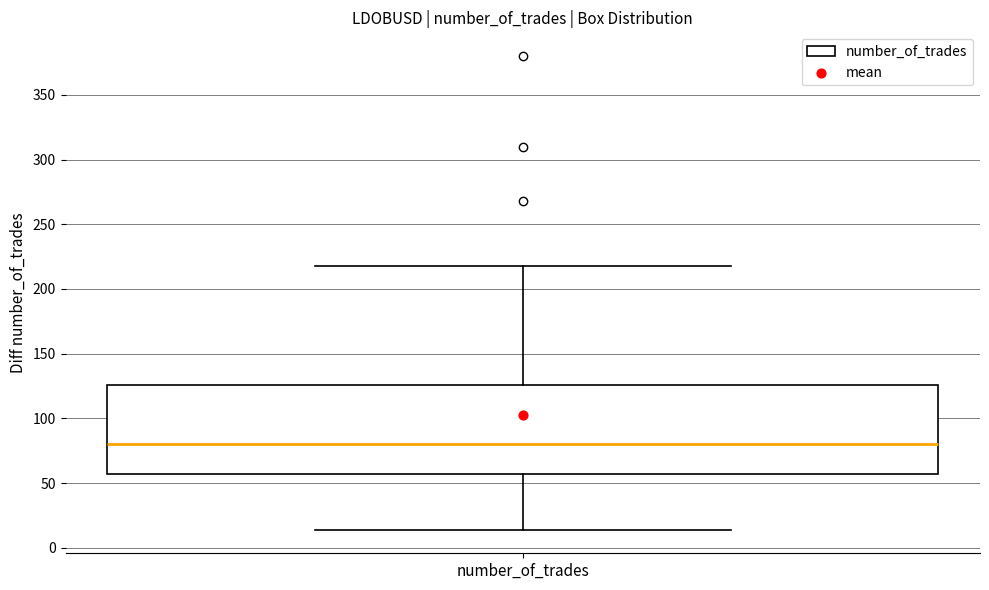

Where is the upper edge of the box for number_of_trades on the y-axis? The values are not printed on the chart, so give them approximately, as read against the axis.

125